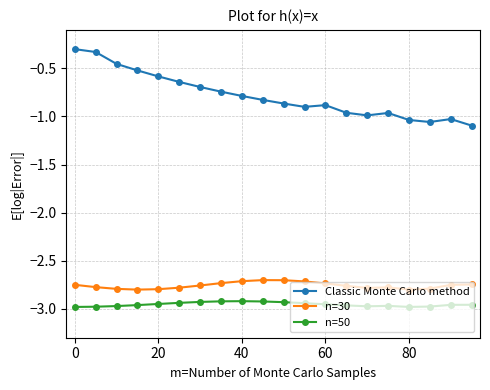

What is the sum of all Classic Monte Carlo method values?

-15.7